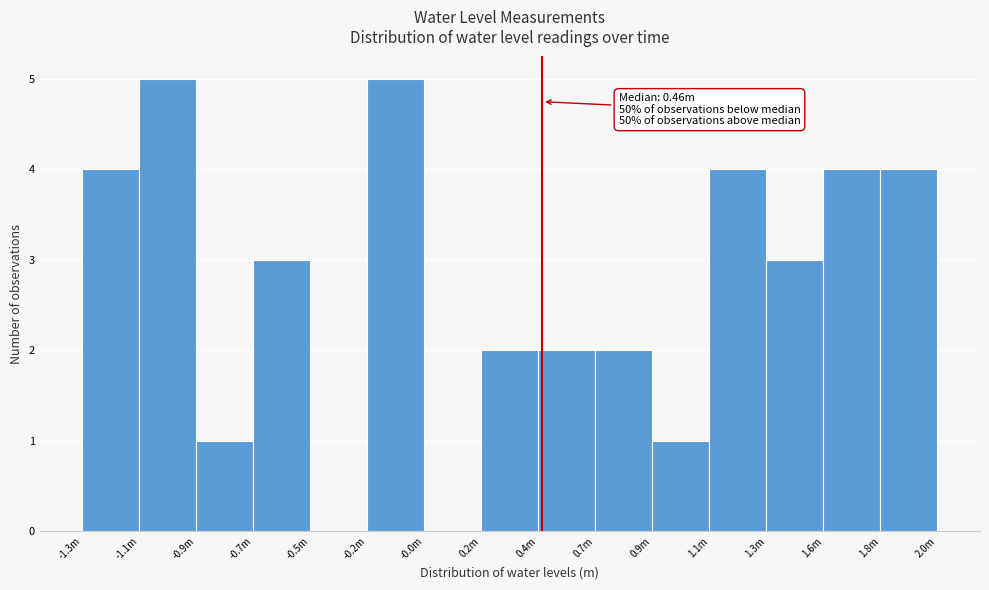

Reading right to left, list all the values displayed in this chart.

1.8m=4	1.6m=4	1.3m=3	1.1m=4	0.9m=1	0.7m=2	0.4m=2	0.2m=2	-0.0m=0	-0.2m=5	-0.5m=0	-0.7m=3	-0.9m=1	-1.1m=5	-1.3m=4